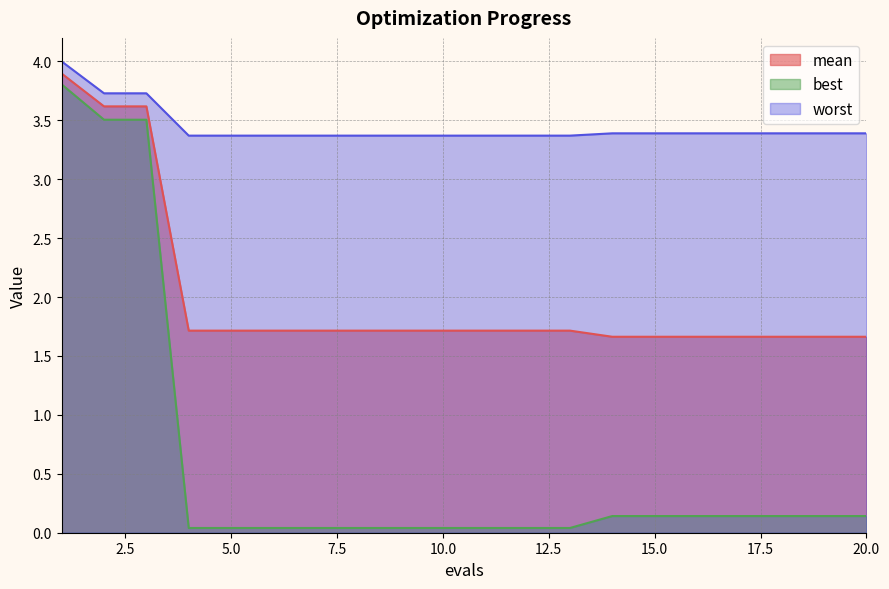

The best series shows 0.1 at 5. True or false?

False